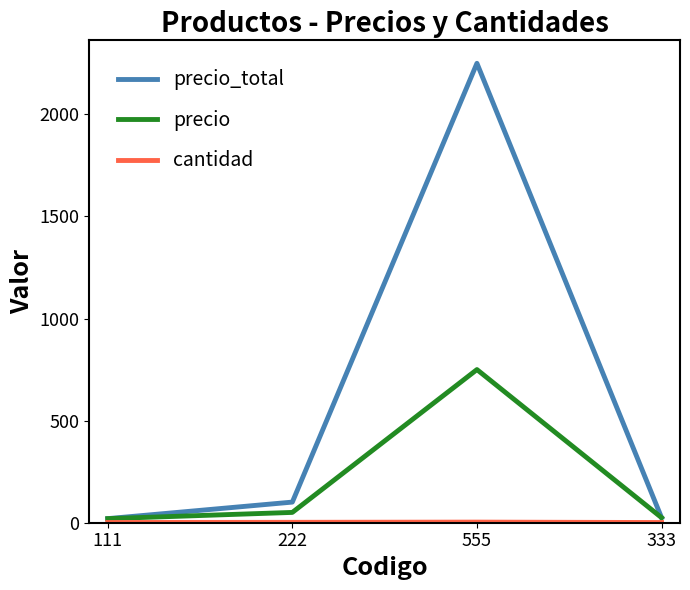

What is the difference between the precio_total values at 111 and 222?

81.0